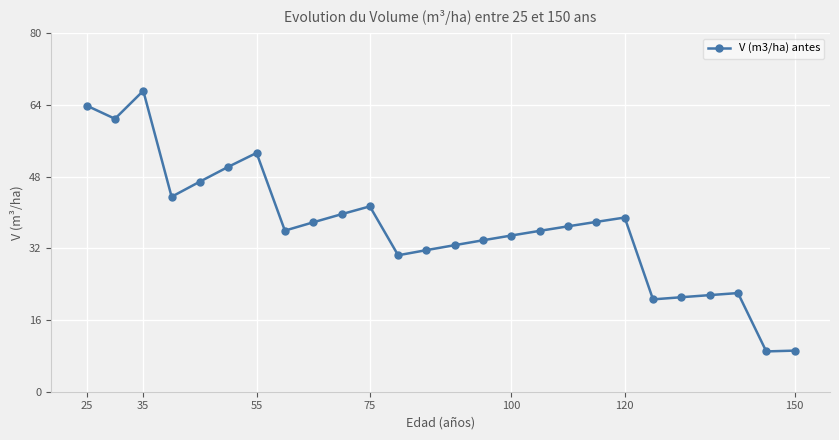

What is the greatest value displayed?

67.1